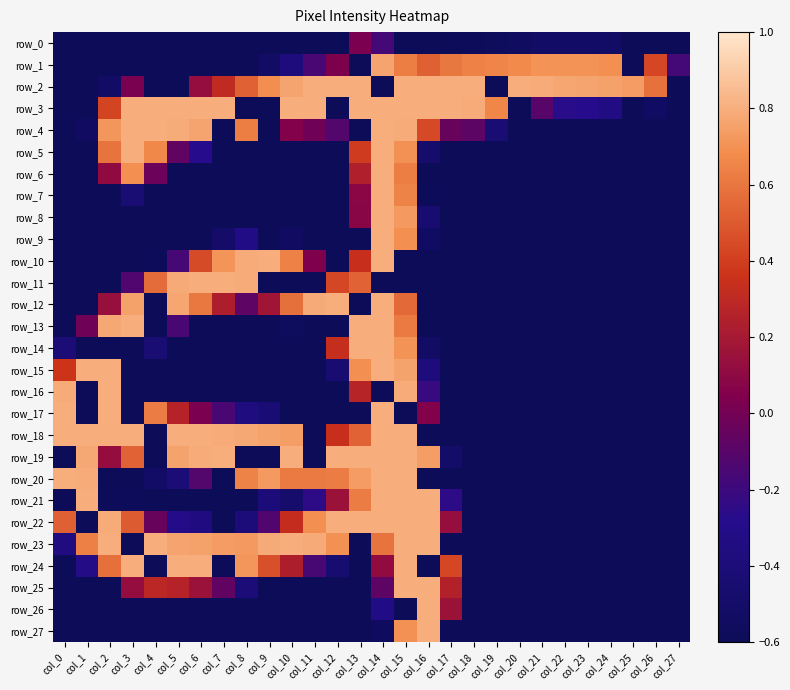

At which category is the sum across all series the highest?

col_15